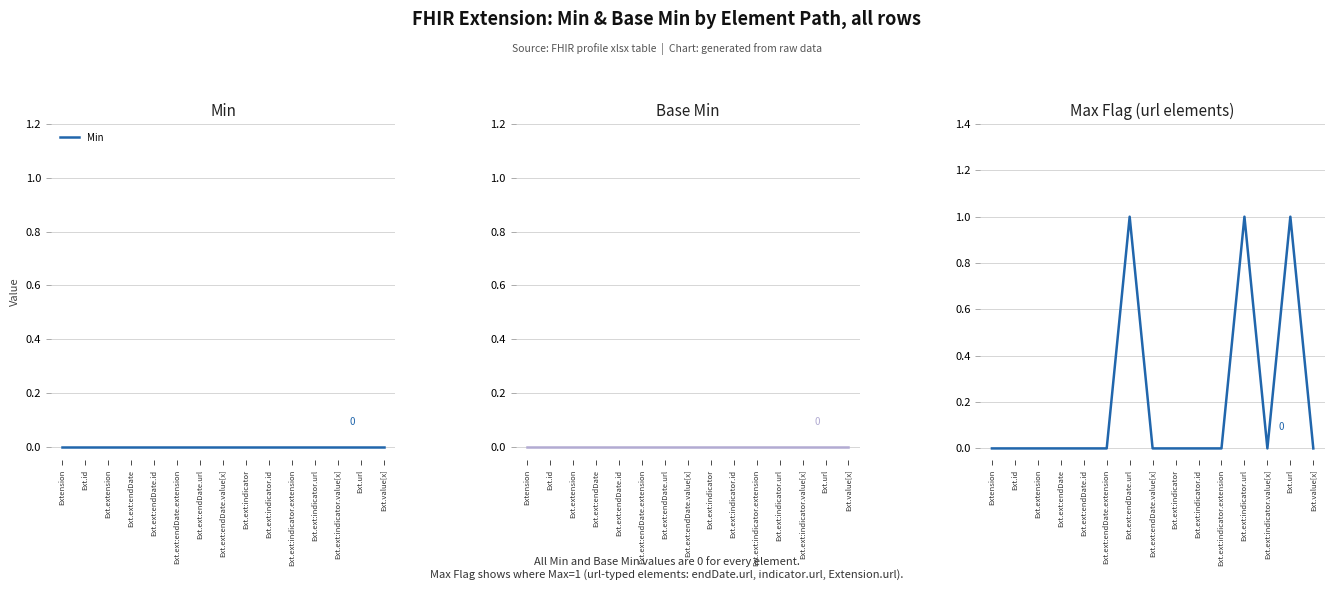

Reading left to right, list all the values displayed in this chart.

Min: Extension=0	Ext.id=0	Ext.extension=0	Ext.ext:endDate=0	Ext.ext:endDate.id=0	Ext.ext:endDate.extension=0	Ext.ext:endDate.url=0	Ext.ext:endDate.value[x]=0	Ext.ext:indicator=0	Ext.ext:indicator.id=0	Ext.ext:indicator.extension=0	Ext.ext:indicator.url=0	Ext.ext:indicator.value[x]=0	Ext.url=0	Ext.value[x]=0
Base Min: Extension=0	Ext.id=0	Ext.extension=0	Ext.ext:endDate=0	Ext.ext:endDate.id=0	Ext.ext:endDate.extension=0	Ext.ext:endDate.url=0	Ext.ext:endDate.value[x]=0	Ext.ext:indicator=0	Ext.ext:indicator.id=0	Ext.ext:indicator.extension=0	Ext.ext:indicator.url=0	Ext.ext:indicator.value[x]=0	Ext.url=0	Ext.value[x]=0
Max Flag: Extension=0	Ext.id=0	Ext.extension=0	Ext.ext:endDate=0	Ext.ext:endDate.id=0	Ext.ext:endDate.extension=0	Ext.ext:endDate.url=1	Ext.ext:endDate.value[x]=0	Ext.ext:indicator=0	Ext.ext:indicator.id=0	Ext.ext:indicator.extension=0	Ext.ext:indicator.url=1	Ext.ext:indicator.value[x]=0	Ext.url=1	Ext.value[x]=0